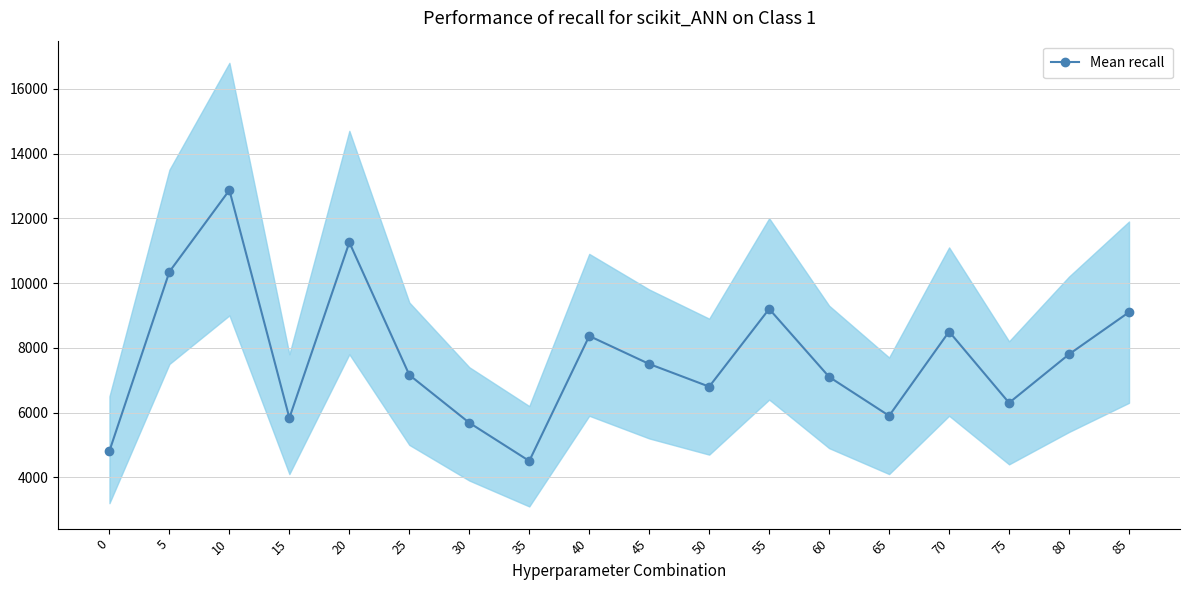

How many lines are shown in the chart?

1